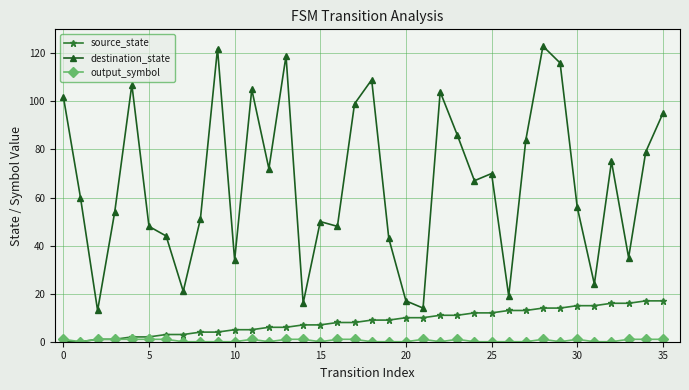

What is the maximum value shown in the chart?

123